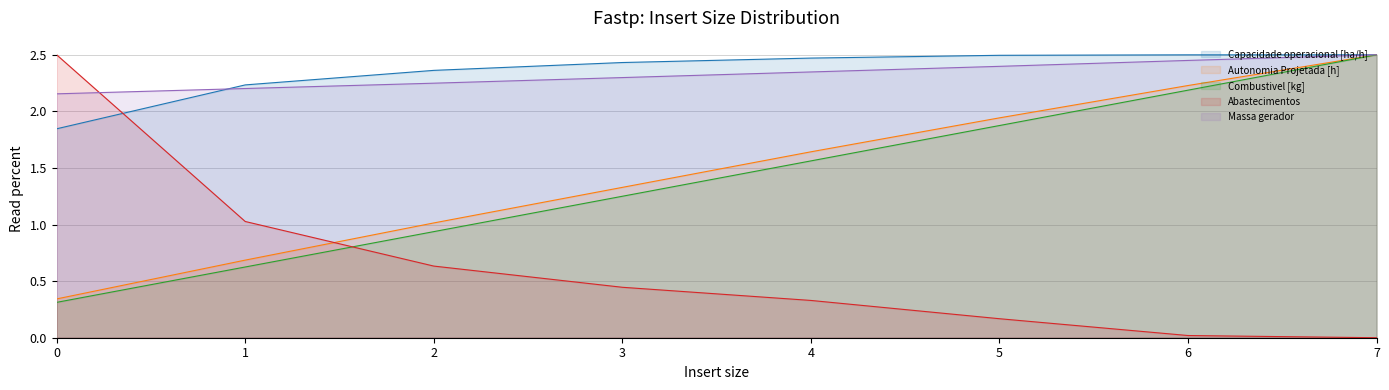

What is the difference between the maximum and minimum values in the Abastecimentos series?

2.5